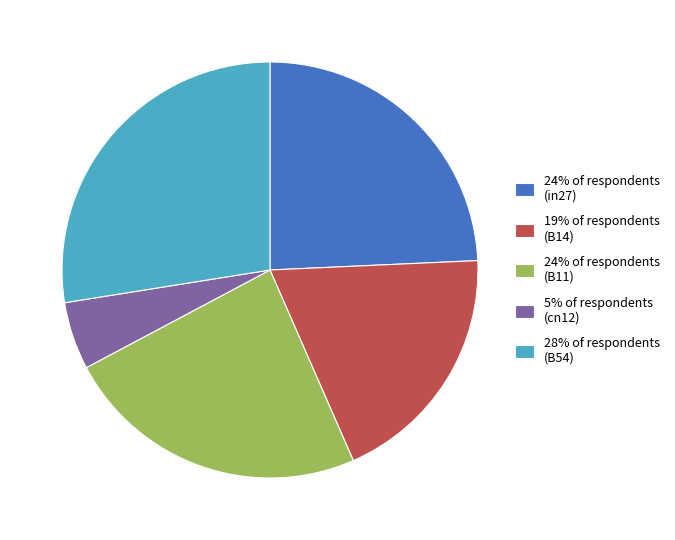

How many slices are in this pie chart?

5